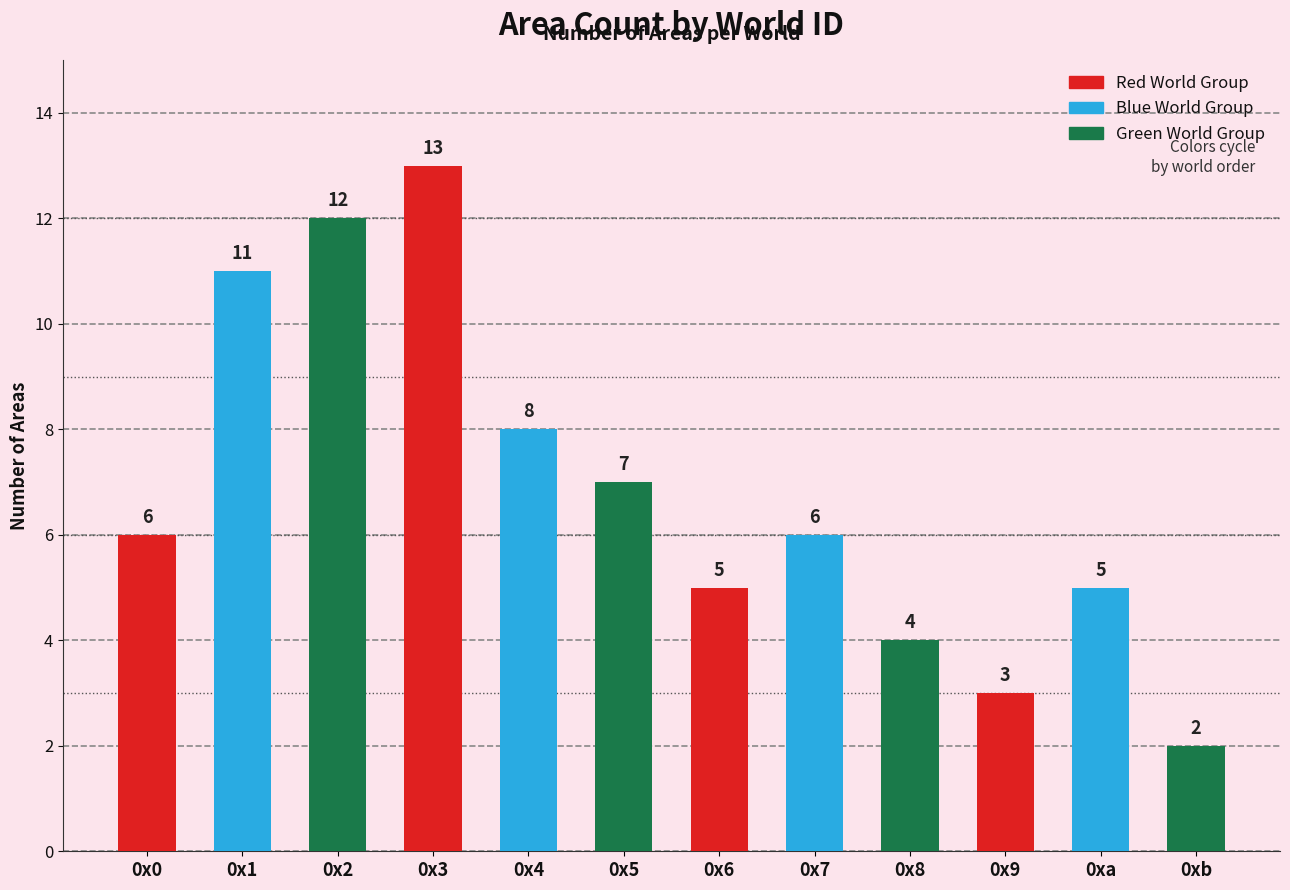

Which label corresponds to the smallest value in the chart?

0xb